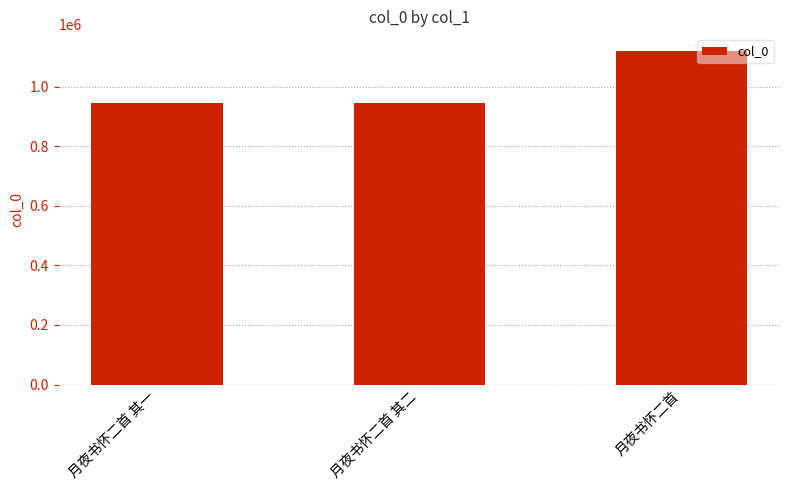

Which label corresponds to the largest value in the chart?

月夜书怀二首